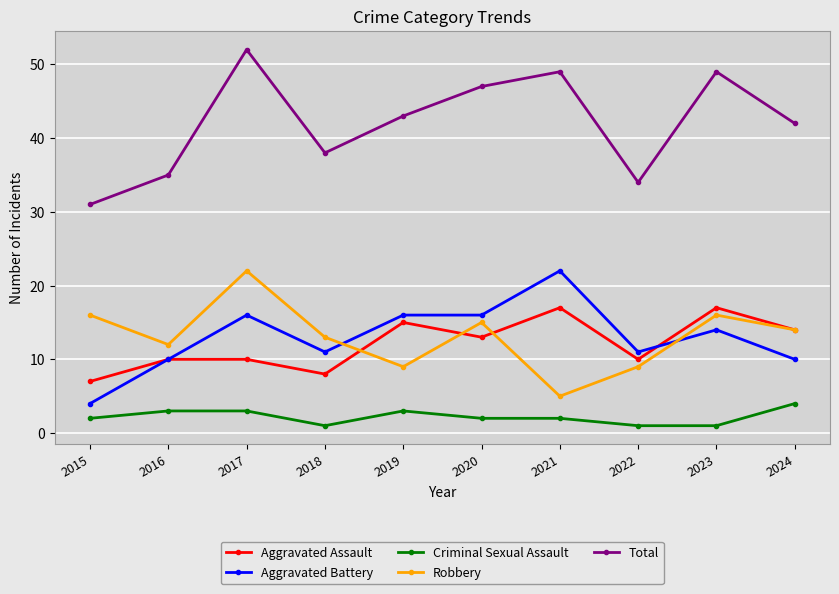

What is the highest value of the Aggravated Battery series?

22